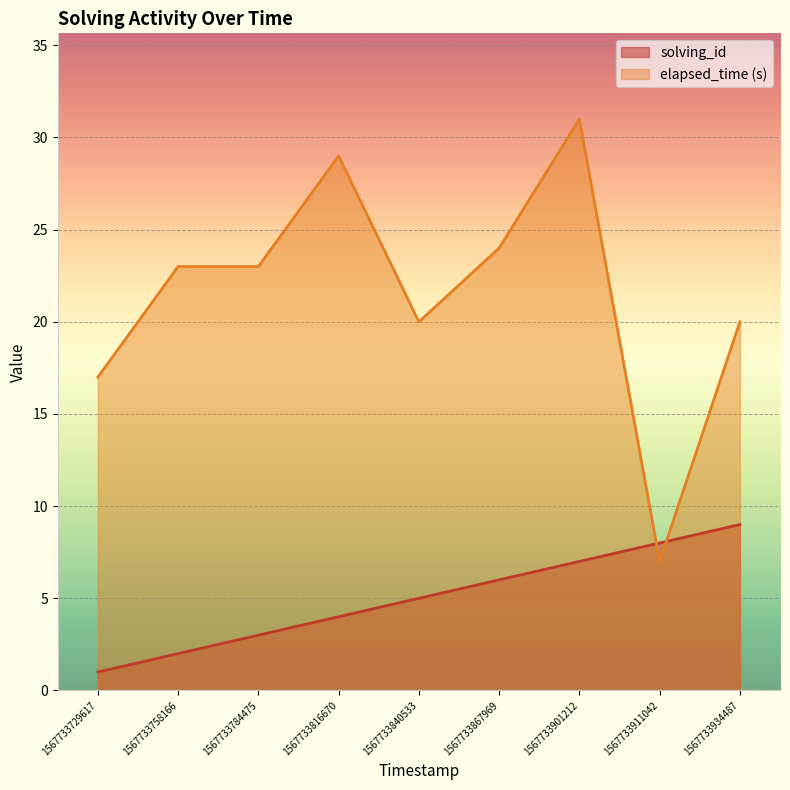

What is the total value across all series at 1567733784475?

26